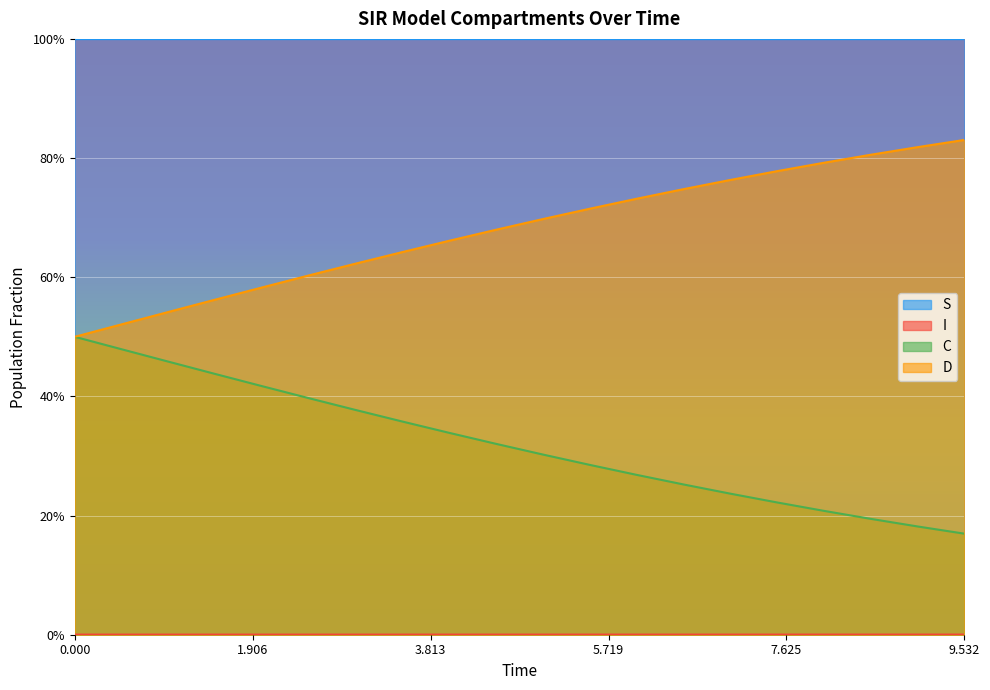

What is the difference between the highest and lowest values at 7.525083612040134?

1.0